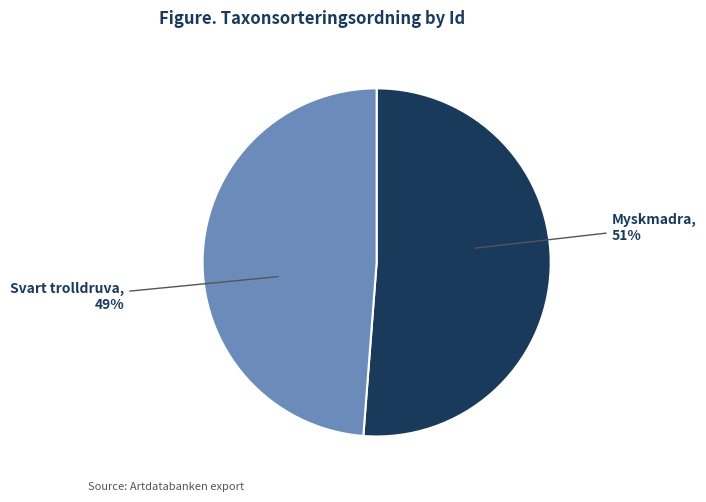

Is there a majority slice in this chart?

Yes